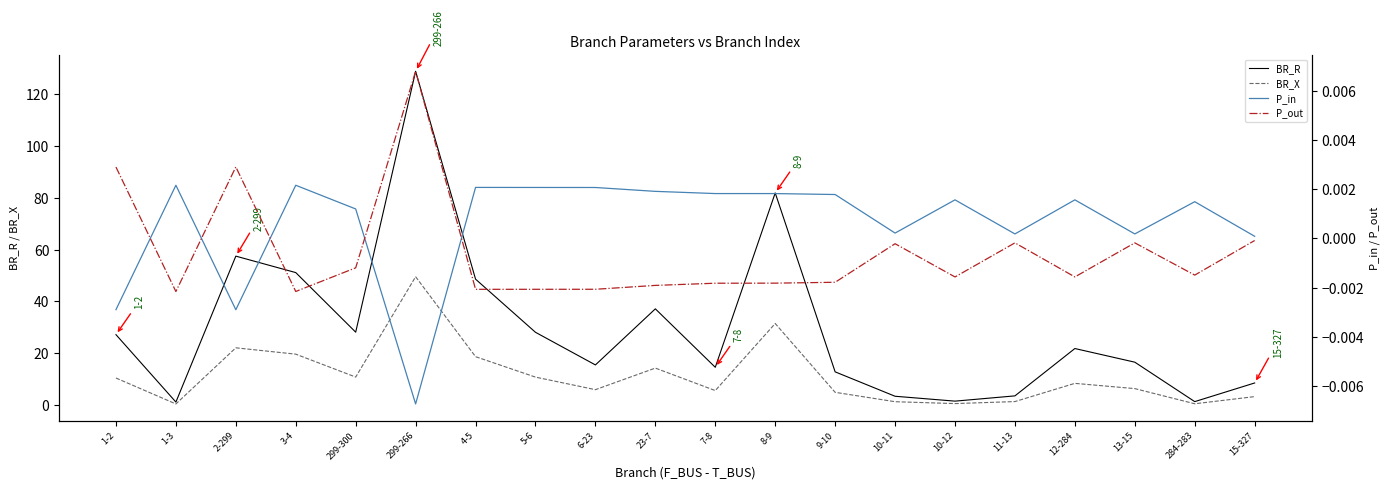

What are all the series names shown in the legend?

BR_R, BR_X, P_in, P_out